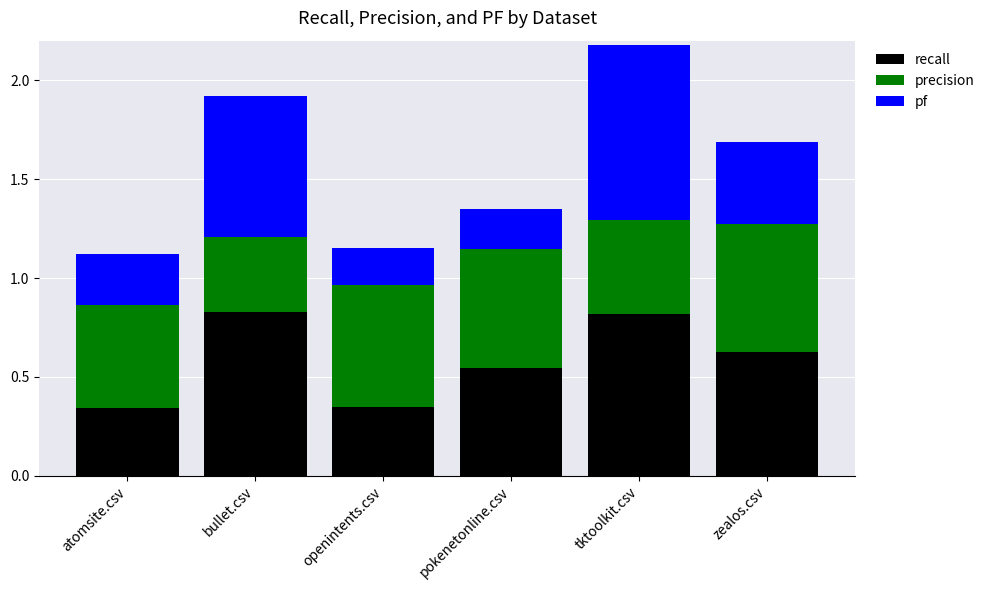

What is the total value across all series at atomsite.csv?

1.1